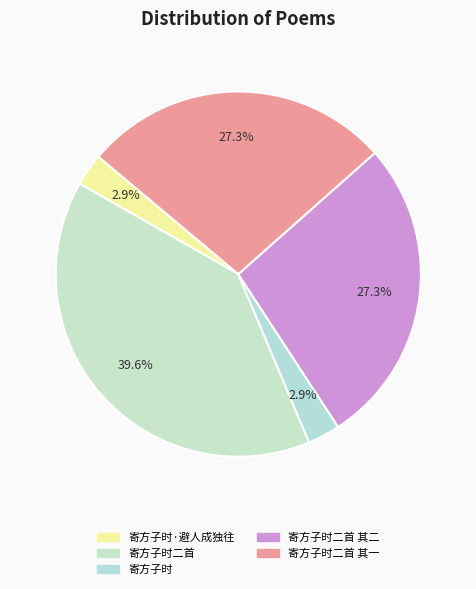

Count the number of slices in the pie.

5